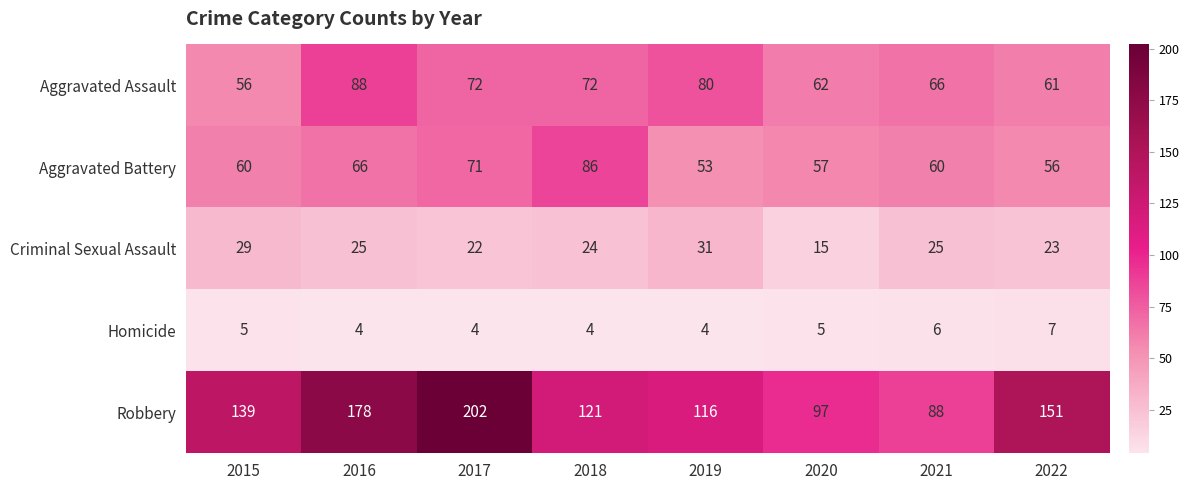

What is the maximum value shown in the chart?

202